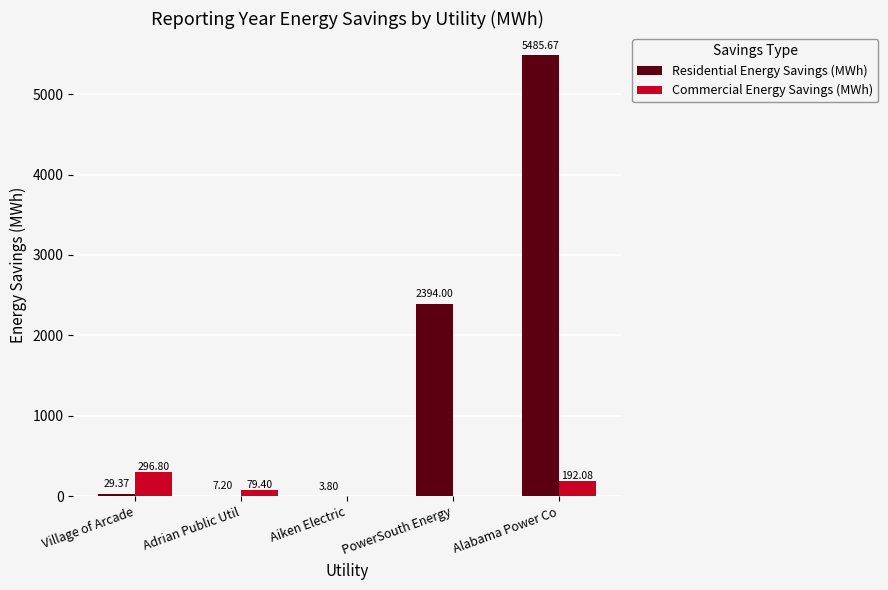

Which series has the largest range (max minus min)?

Residential Energy Savings (MWh)